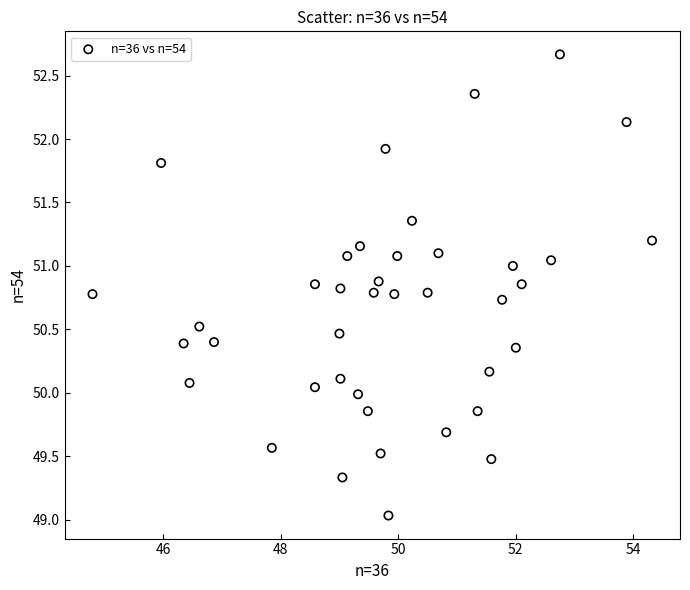

What is the range of X values (max minus min)?

9.5